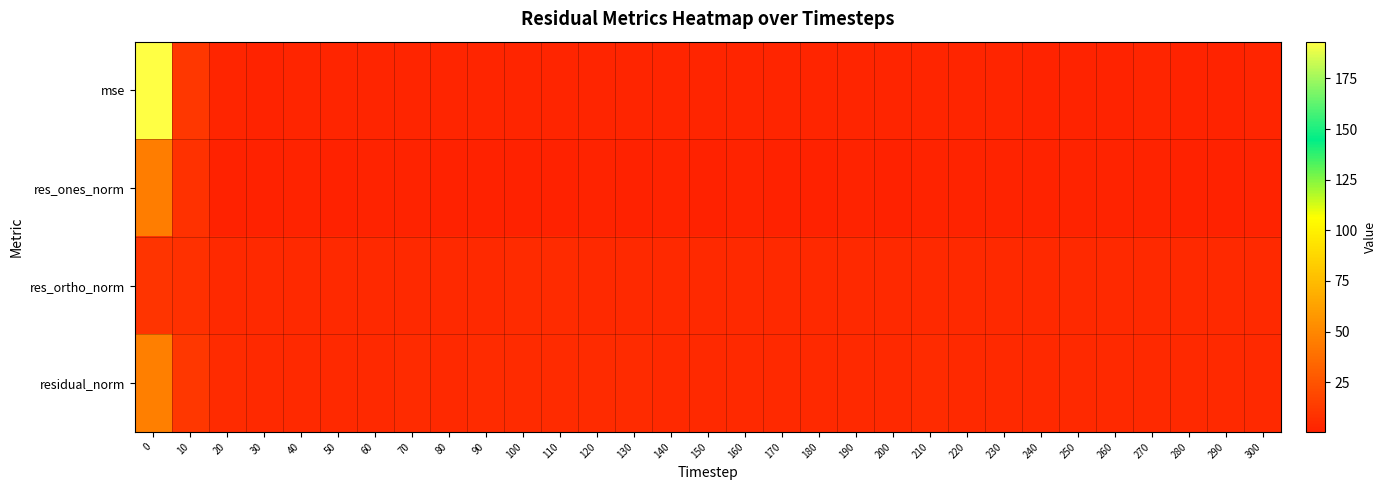

Reading left to right, list all the values displayed in this chart.

mse: 0=193.1	10=11.1	20=2.3	30=2.0	40=2.1	50=2.0	60=2.2	70=2.3	80=2.3	90=2.3	100=2.4	110=2.4	120=2.3	130=2.3	140=2.1	150=2.1	160=2.2	170=2.1	180=2.0	190=2.2	200=2.1	210=2.3	220=2.0	230=2.1	240=1.9	250=1.9	260=1.9	270=2.0	280=1.9	290=2.0	300=2.1
res_ones_norm: 0=45.0	10=8.3	20=1.0	30=1.1	40=1.6	50=1.1	60=1.3	70=1.3	80=0.8	90=1.0	100=1.1	110=0.9	120=1.3	130=0.9	140=1.2	150=0.5	160=1.3	170=1.1	180=0.8	190=1.3	200=1.0	210=1.5	220=1.4	230=1.9	240=1.4	250=1.7	260=1.5	270=1.6	280=0.6	290=1.0	300=1.3
res_ortho_norm: 0=9.9	10=7.3	20=4.9	30=4.5	40=4.6	50=4.6	60=4.7	70=4.9	80=4.9	90=4.9	100=5.0	110=5.1	120=4.9	130=4.9	140=4.6	150=4.8	160=4.7	170=4.7	180=4.7	190=4.8	200=4.7	210=4.8	220=4.5	230=4.5	240=4.4	250=4.3	260=4.3	270=4.4	280=4.5	290=4.5	300=4.7
residual_norm: 0=46.1	10=11.1	20=5.1	30=4.7	40=4.8	50=4.7	60=4.9	70=5.0	80=5.0	90=5.0	100=5.2	110=5.1	120=5.1	130=5.0	140=4.8	150=4.8	160=4.9	170=4.8	180=4.7	190=5.0	200=4.8	210=5.1	220=4.7	230=4.8	240=4.6	250=4.6	260=4.6	270=4.7	280=4.5	290=4.6	300=4.9